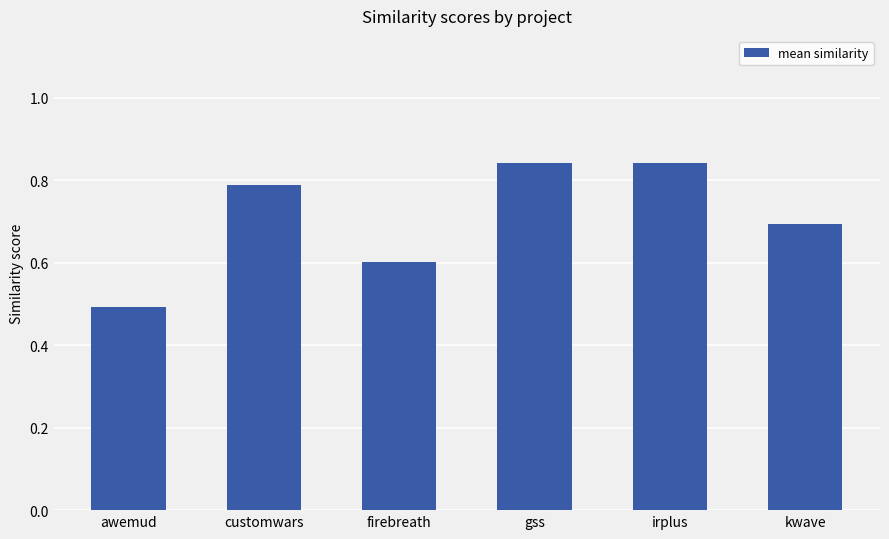

How many values are between 0 and 1?

6